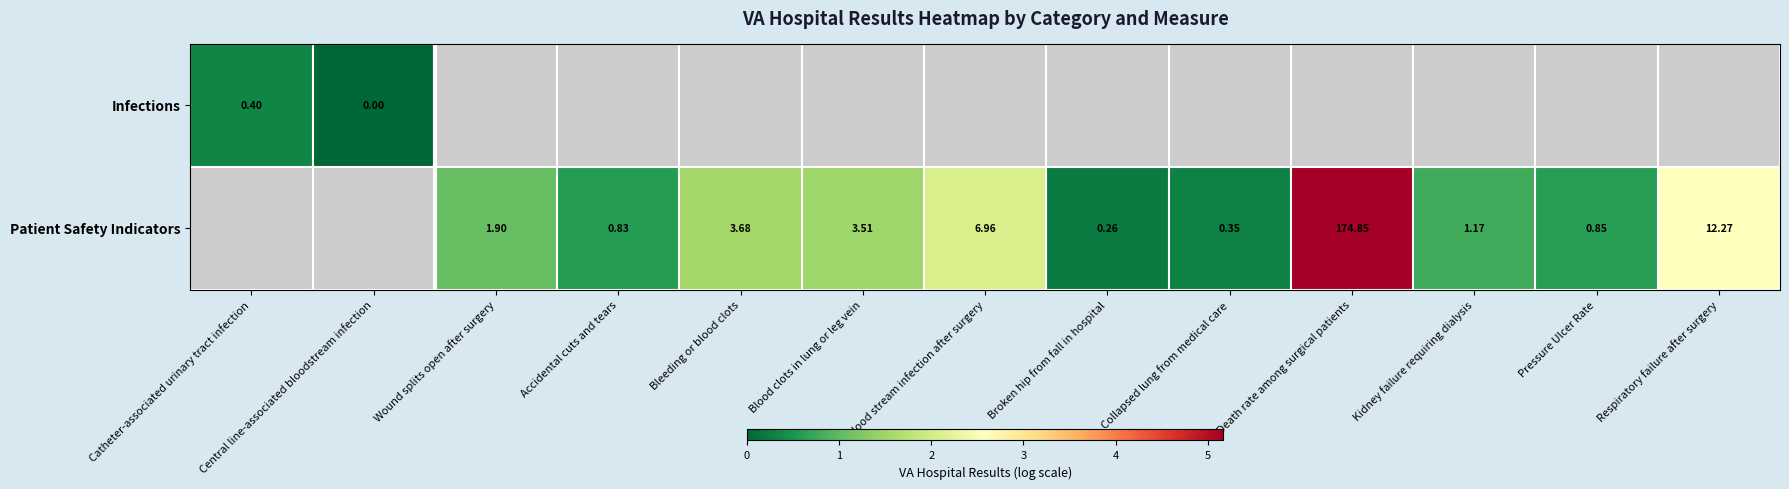

Which category has the highest value in the Infections series?

Catheter-associated urinary tract infection